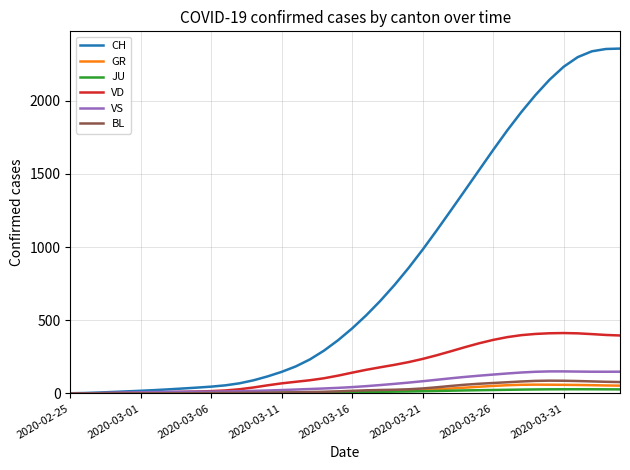

Which series has the largest total across all categories?

CH